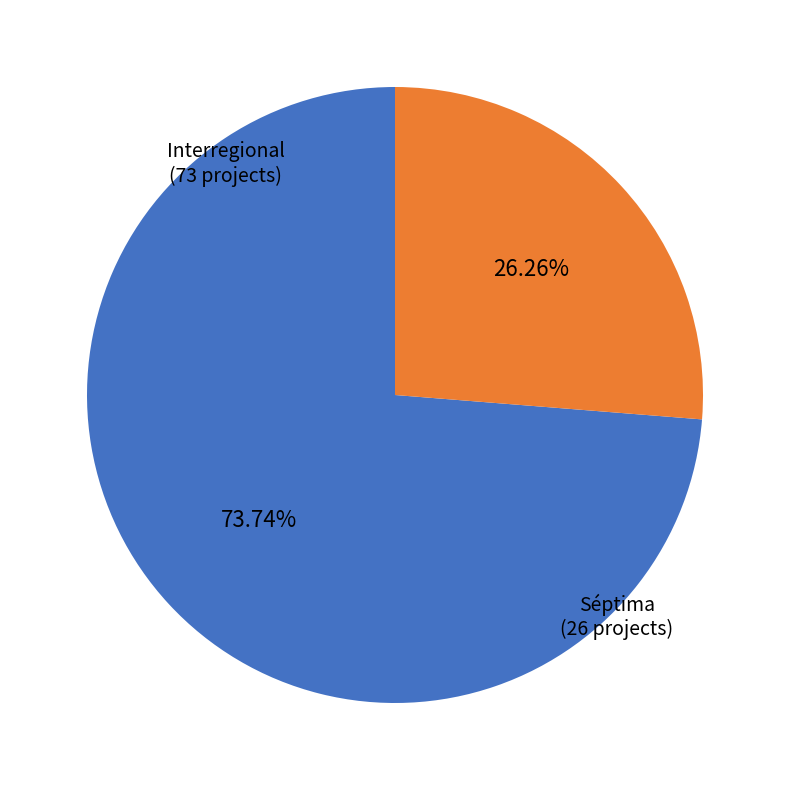

Which has a higher value, Séptima or Interregional?

Interregional